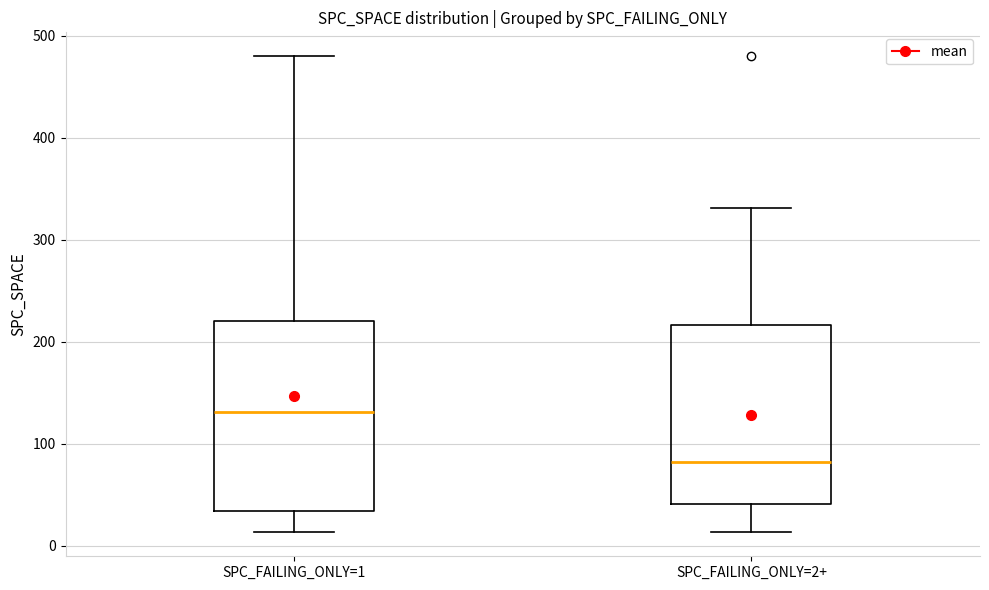

Which box has the lowest median line?

SPC_FAILING_ONLY=2+